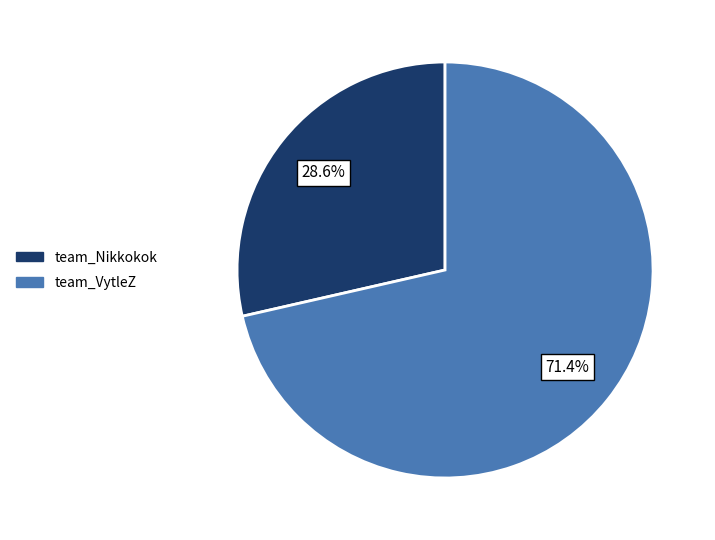

How many slices are in this pie chart?

2